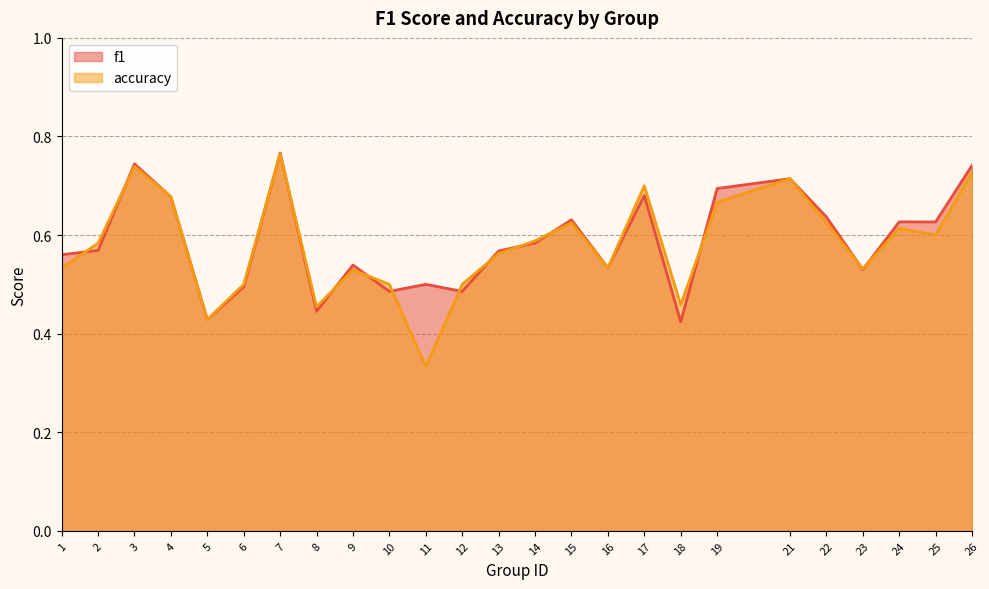

Reading left to right, what are all the values shown in this chart?

f1: 0.6	0.6	0.7	0.7	0.4	0.5	0.8	0.4	0.5	0.5	0.5	0.5	0.6	0.6	0.6	0.5	0.7	0.4	0.7	0.7	0.6	0.5	0.6	0.6	0.7
accuracy: 0.5	0.6	0.7	0.7	0.4	0.5	0.8	0.5	0.5	0.5	0.3	0.5	0.6	0.6	0.6	0.5	0.7	0.5	0.7	0.7	0.6	0.5	0.6	0.6	0.7